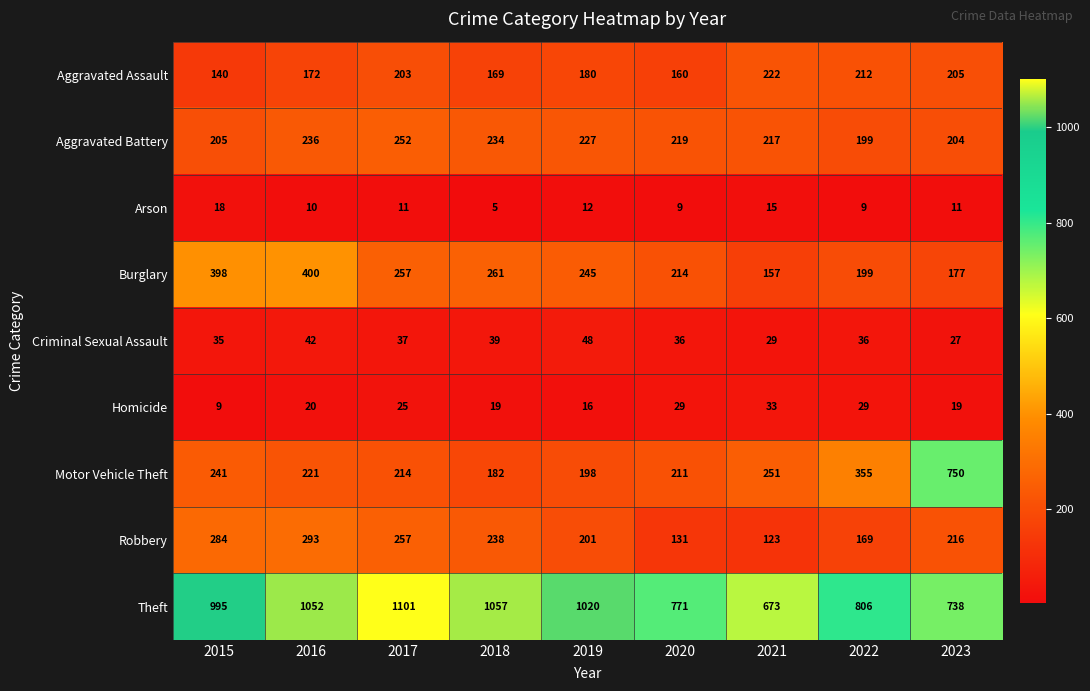

Which series changed the most between 2017 and 2020?

Theft